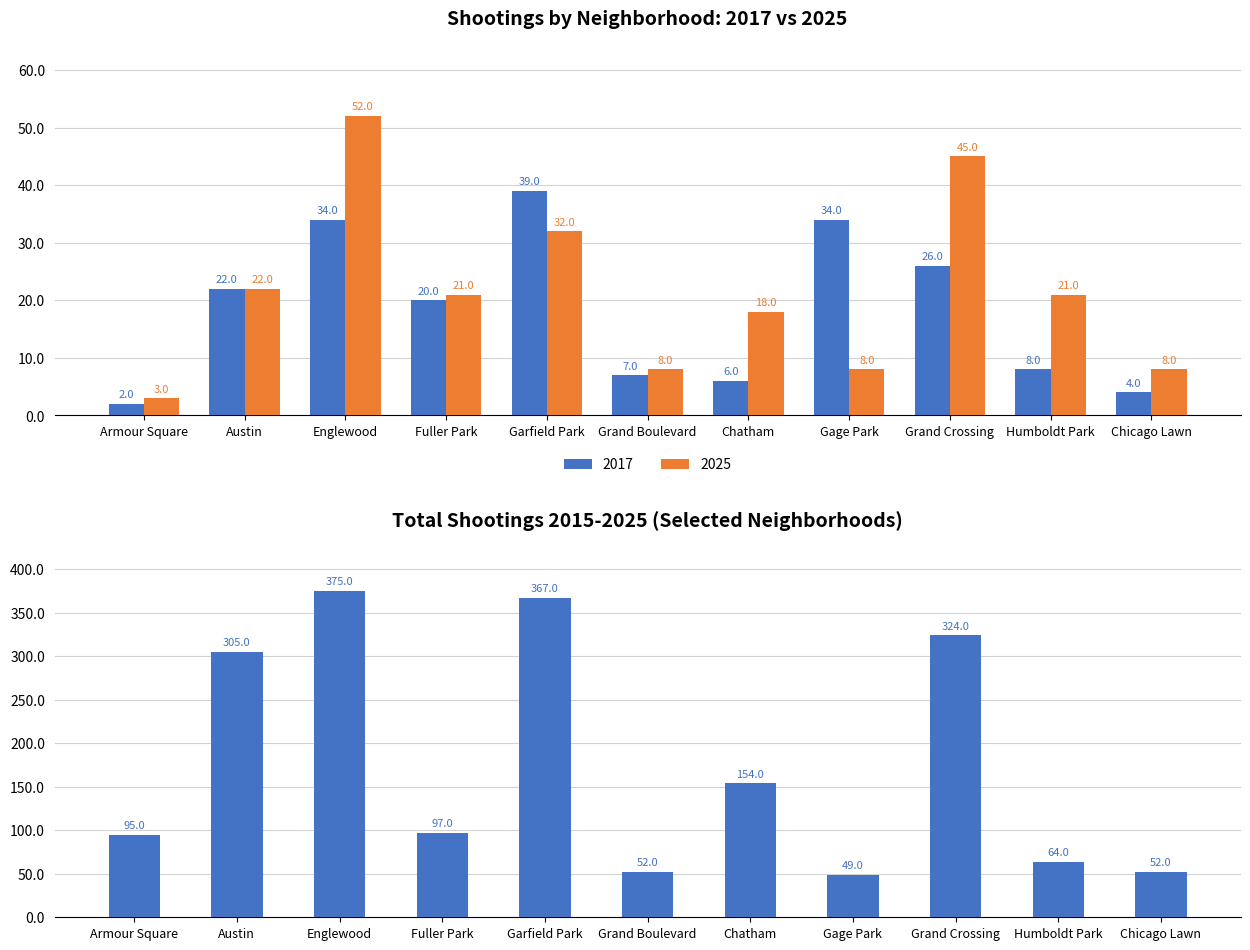

What is the average value?

176